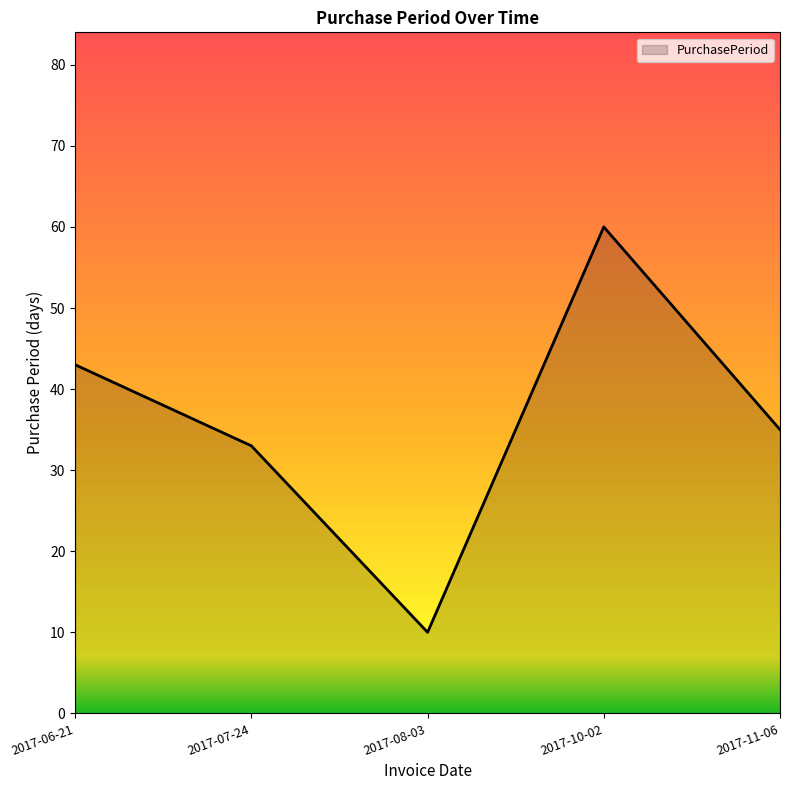

Where is the first local minimum?

2017-08-03